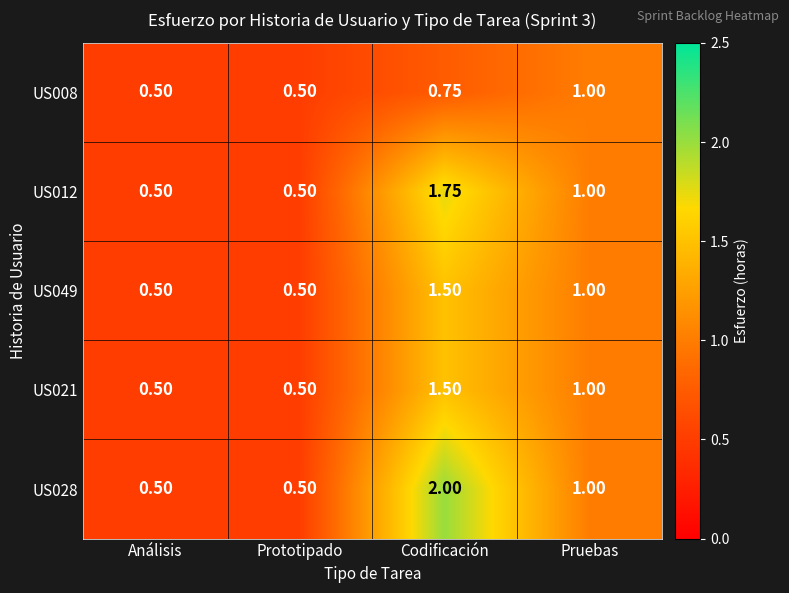

At which category is the sum across all series the highest?

Codificación